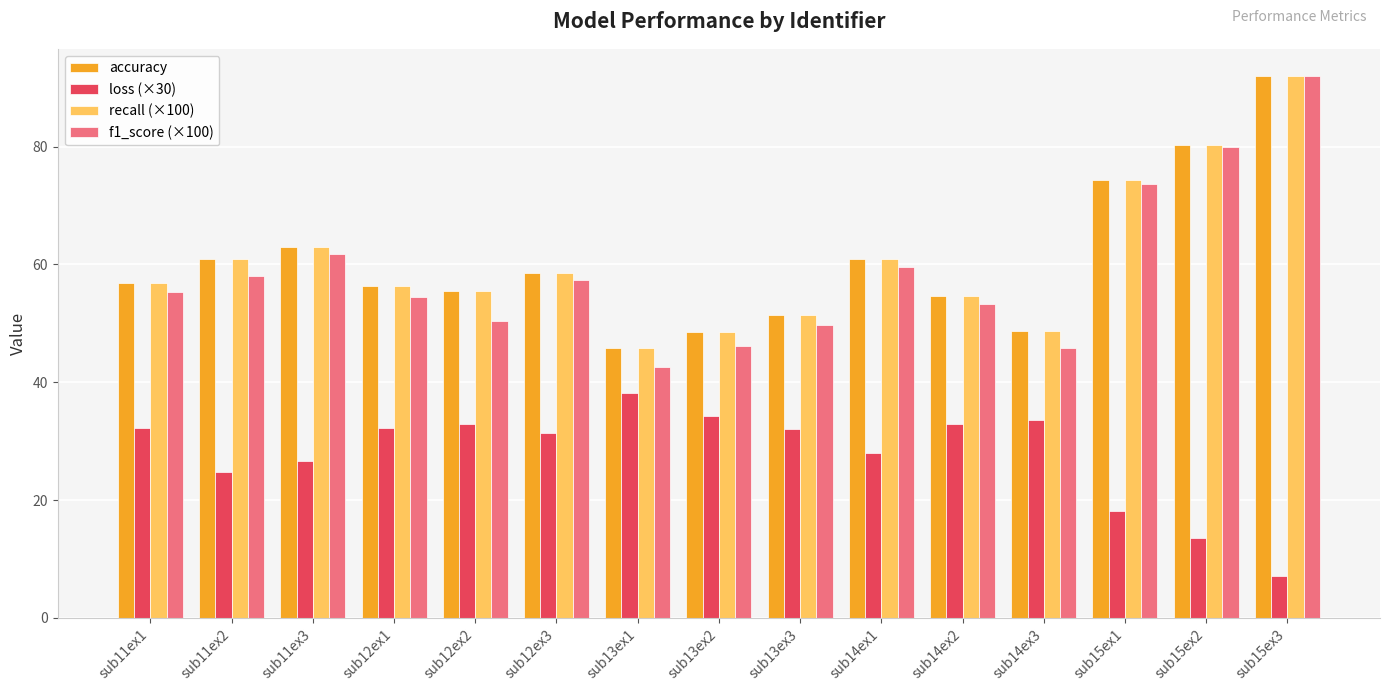

What is the label of the 14th bar from the left?

sub15ex2